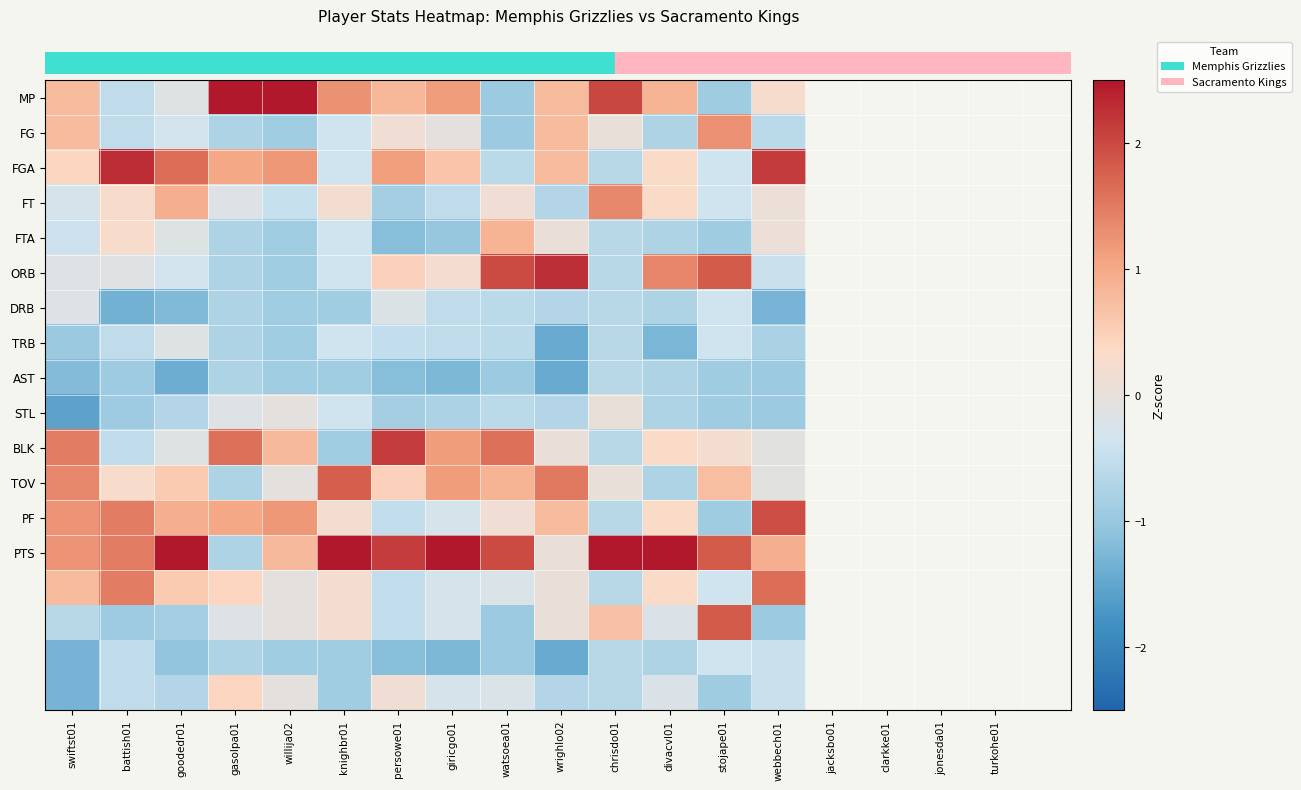

What is the difference between the highest and lowest values at battish01?

3.6